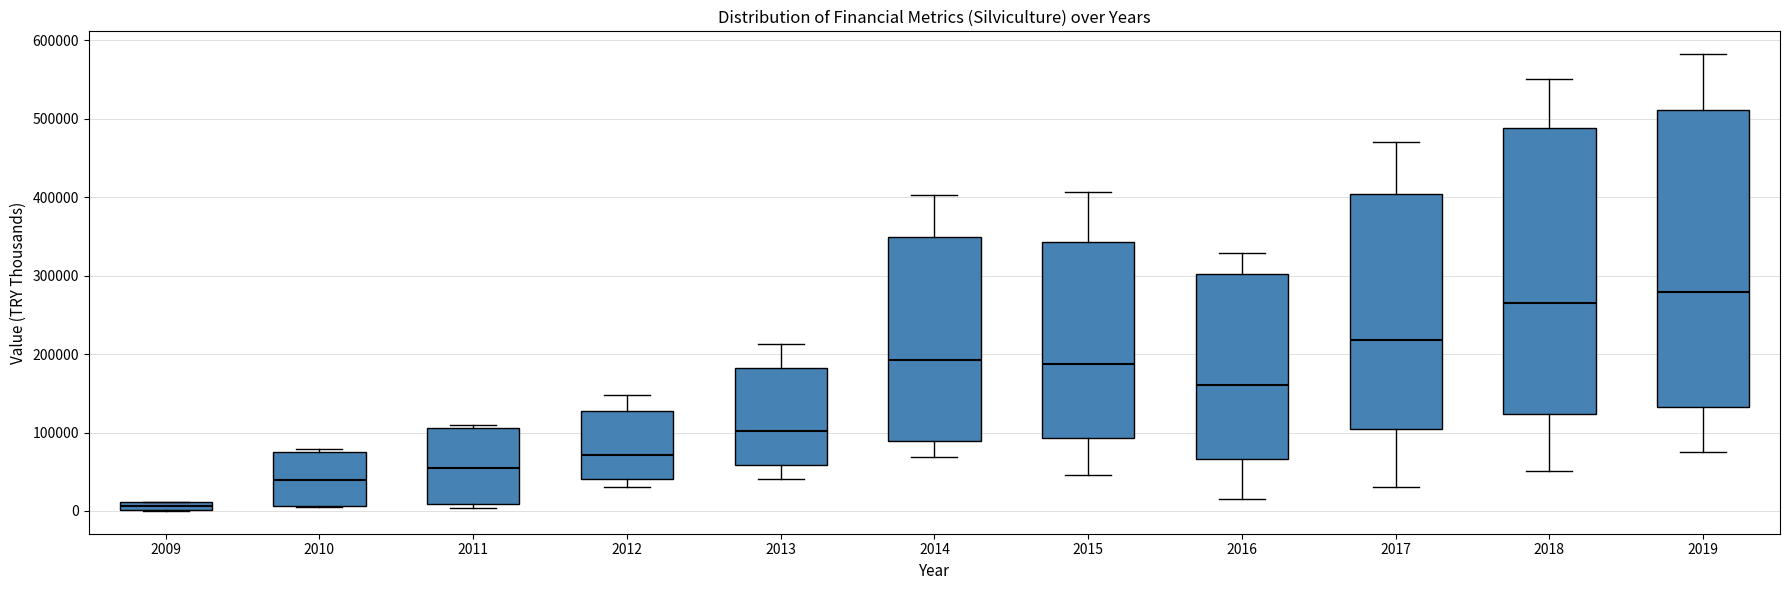

Where is the upper edge of the box at x = 2012 on the y-axis? The values are not printed on the chart, so give them approximately, as read against the axis.

130000